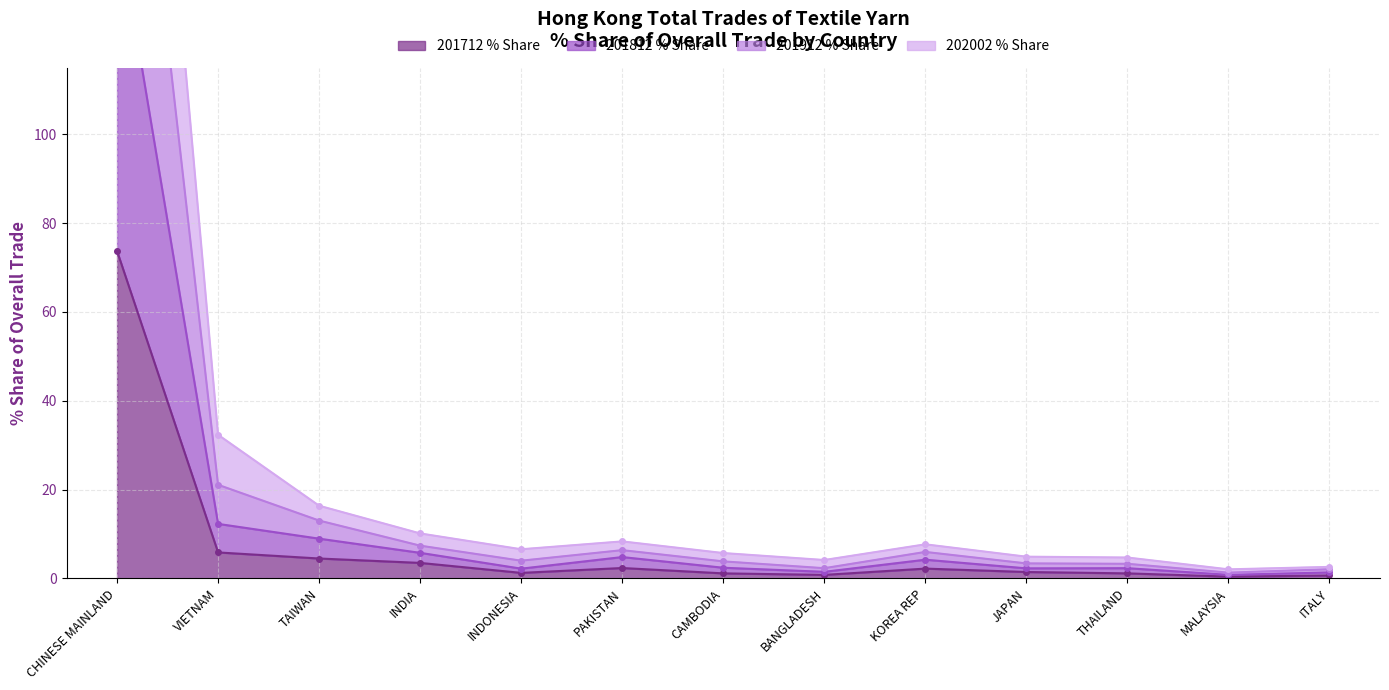

Rank the series at CAMBODIA from lowest to highest value.

201712 % Share, 201812 % Share, 202002 % Share, 201912 % Share